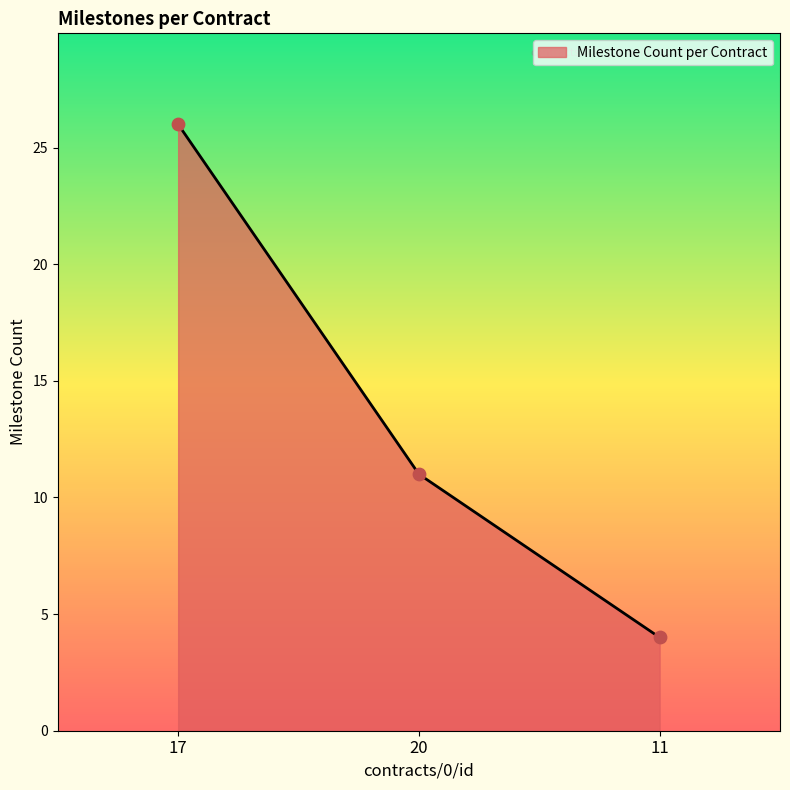

Approximately how many times larger is the value at 17 compared to 11?

6.5